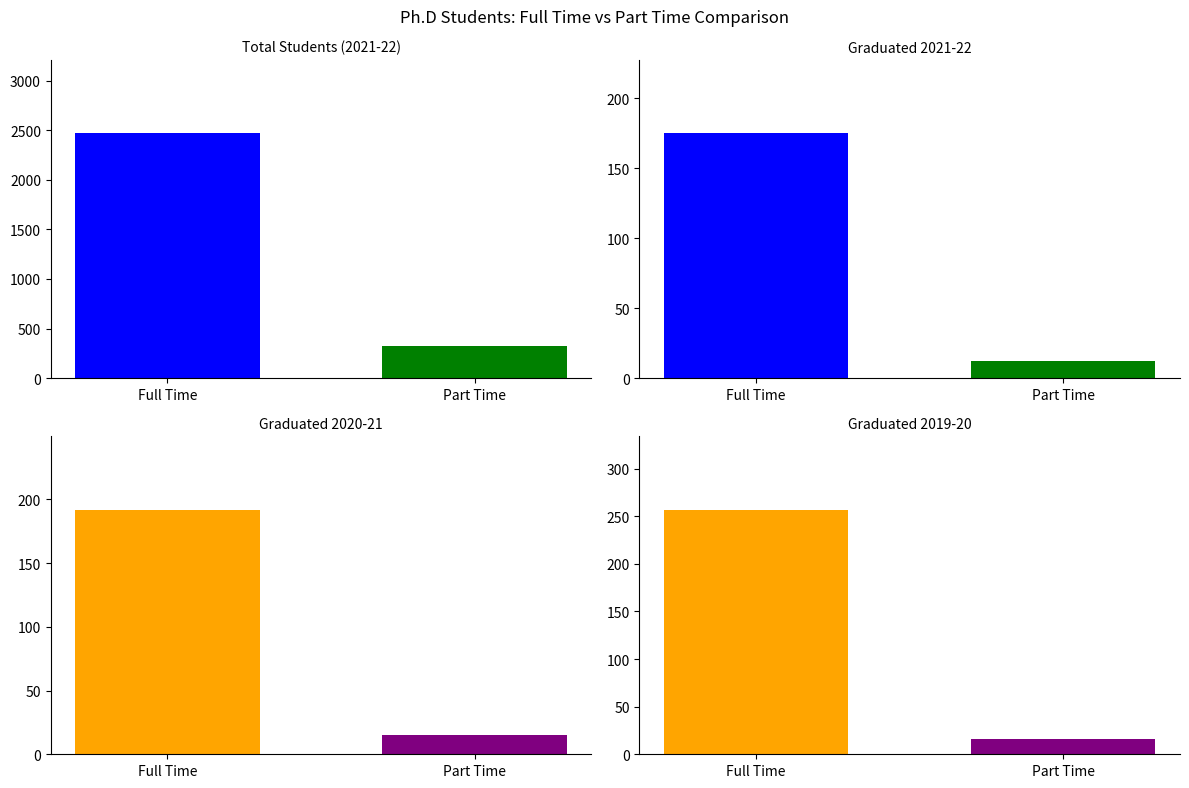

True or false: Part Time has a value of 20 at Graduated 2021-22.

False